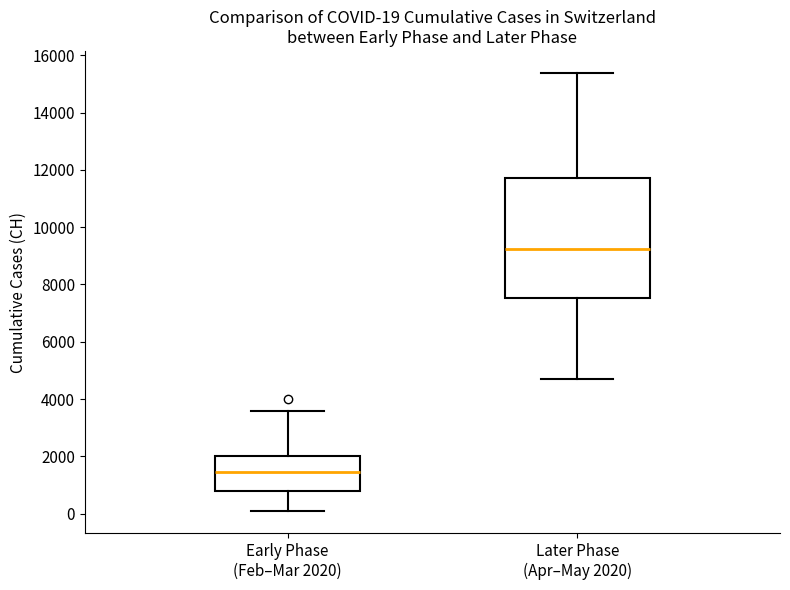

Which box is the tallest, from its lower edge to its upper edge?

Later Phase (Apr–May 2020)